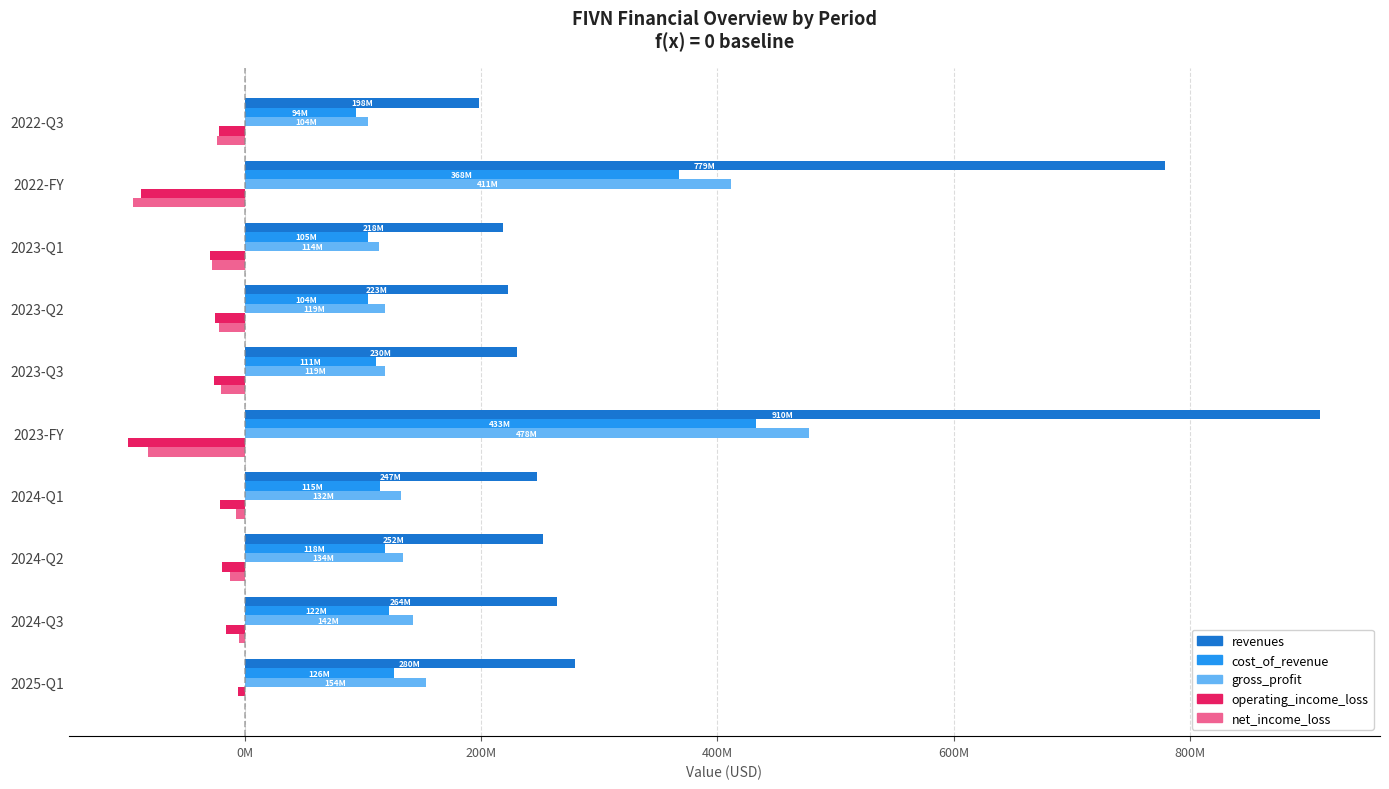

What are all the series names shown in the legend?

revenues, cost_of_revenue, gross_profit, operating_income_loss, net_income_loss